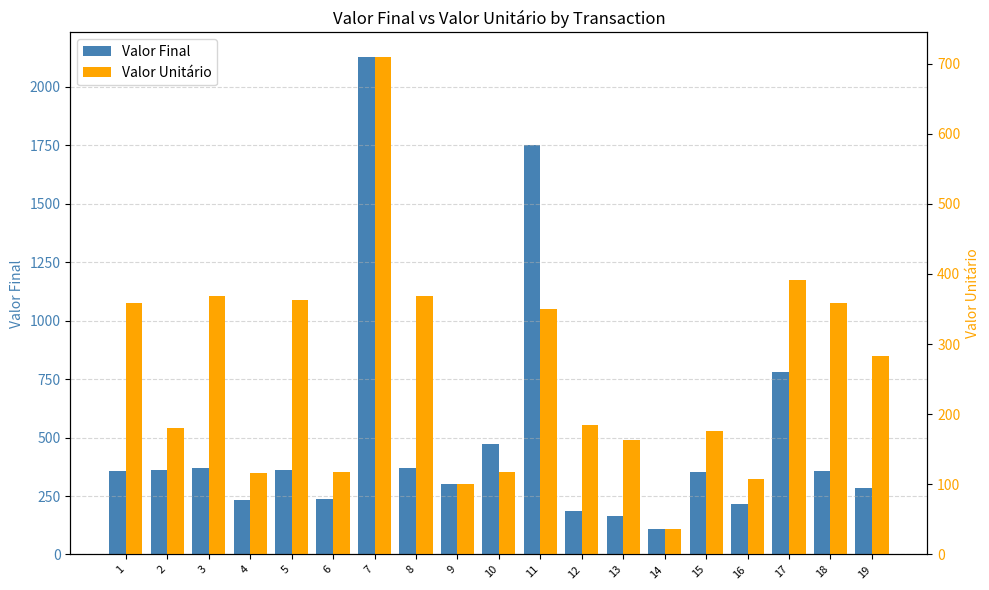

At which label does Valor Final reach its peak?

7